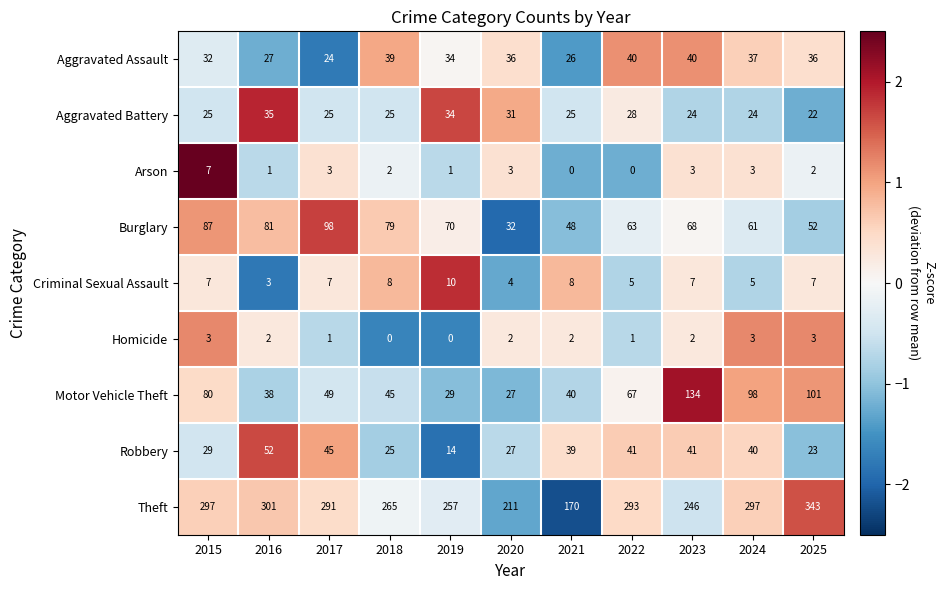

What is the difference between the maximum and minimum values in the Aggravated Assault series?

16